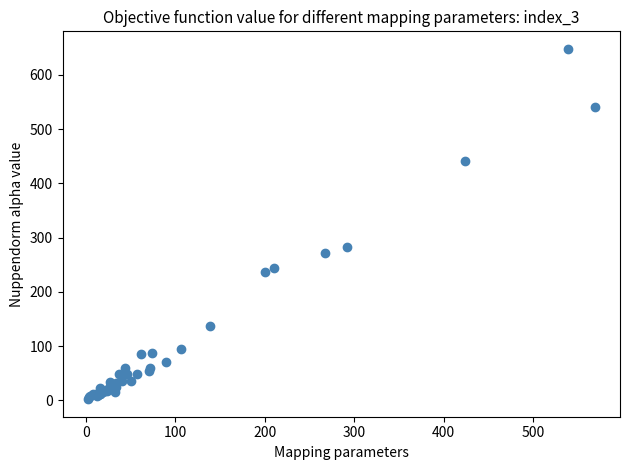

What Y value in the scatter plot is closest to 325?

283